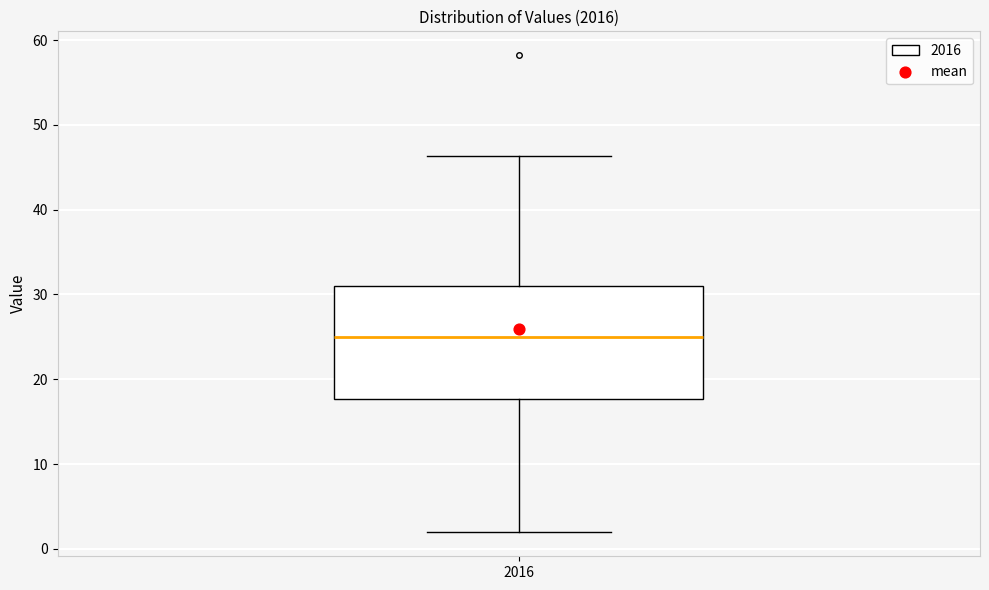

Transcribe this box plot: give where the median line is, the range the box spans, and where the two whiskers end, as read against the y-axis. The values are not printed on the chart, so give them approximately, as read against the axis.

median 25, box 18 to 31, whiskers 2 to 46